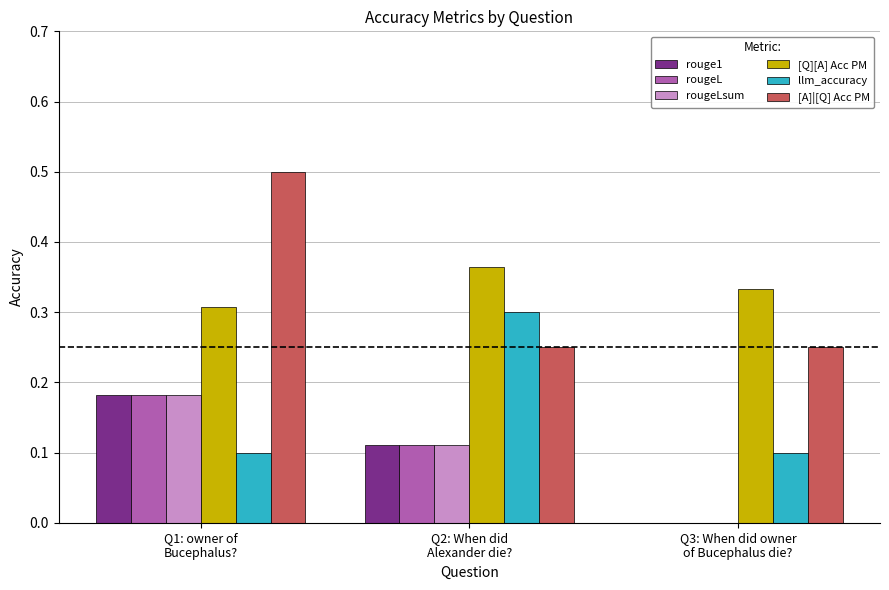

What is the greatest value displayed?

0.5